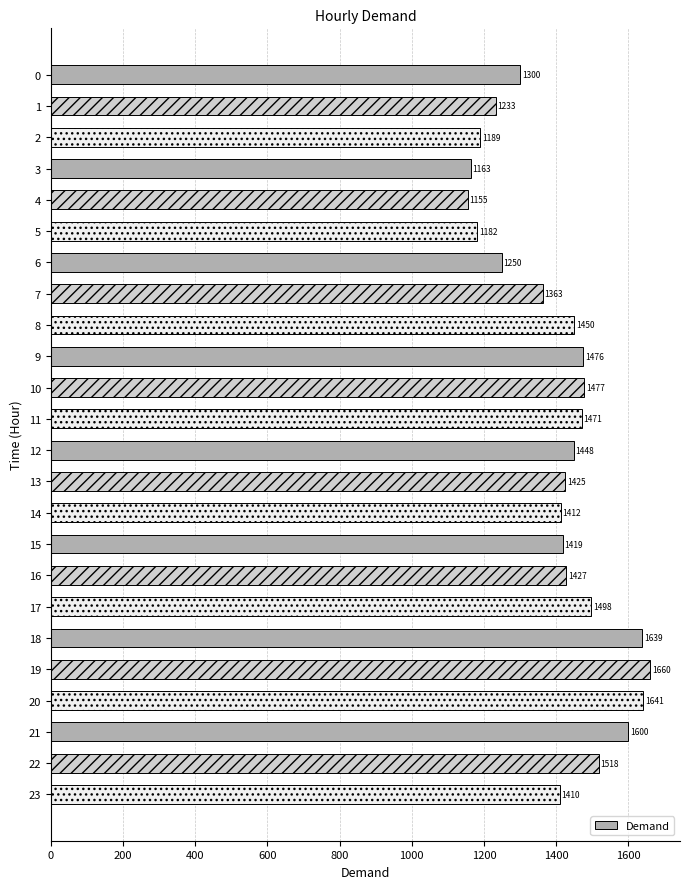

What is the value of the 3rd bar from the top?

1189.0